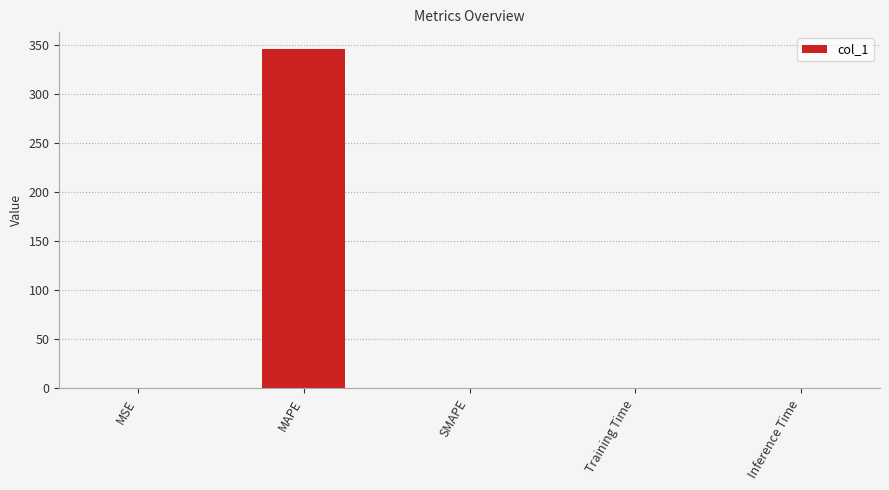

The value at MAPE is 346.1. True or false?

True